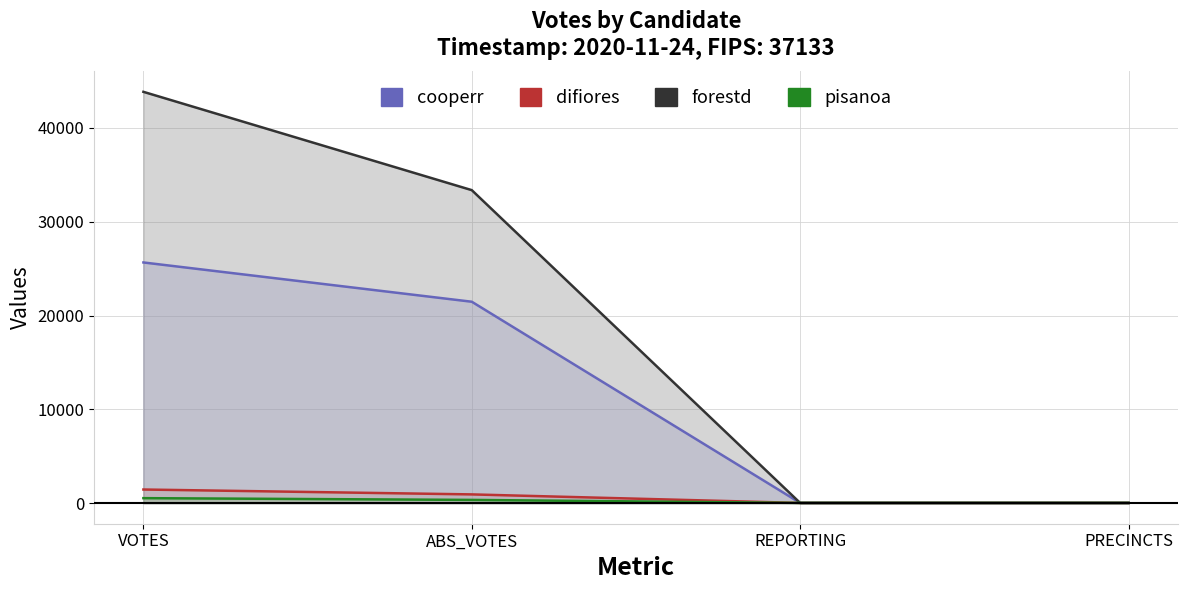

How many categories are shown in the chart?

4